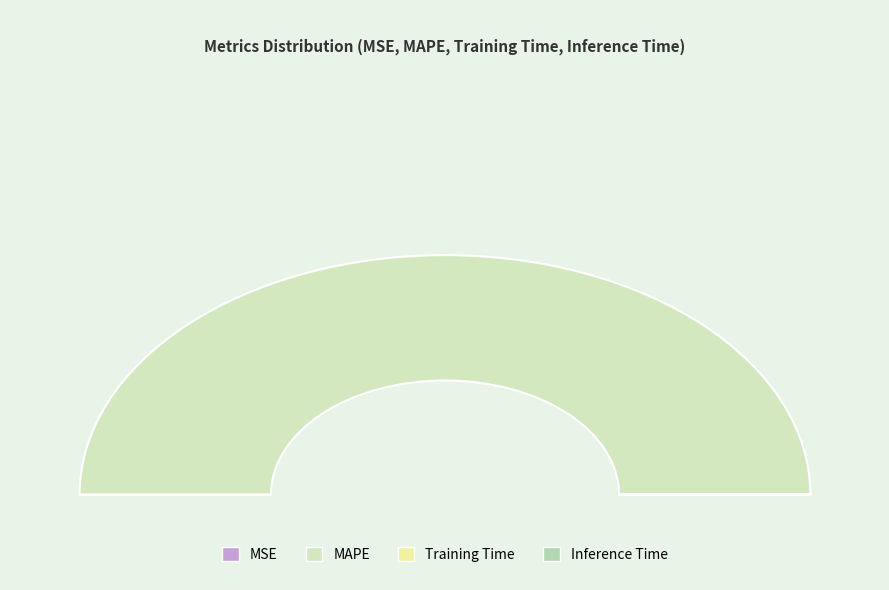

To the nearest percent, what is the difference between the largest and smallest slice percentages?

100%